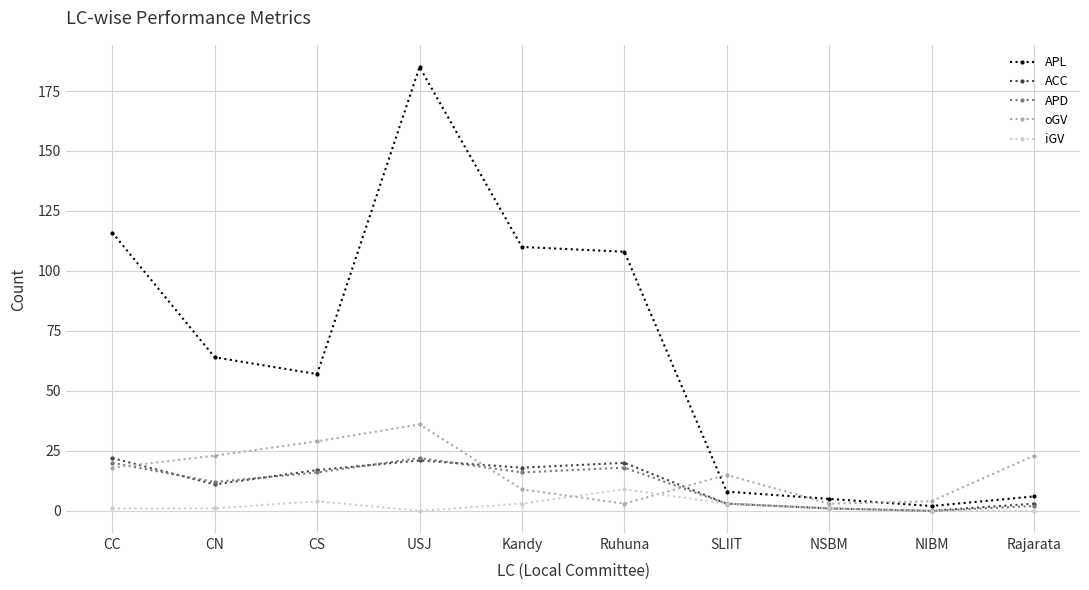

Which series has the largest range (max minus min)?

APL